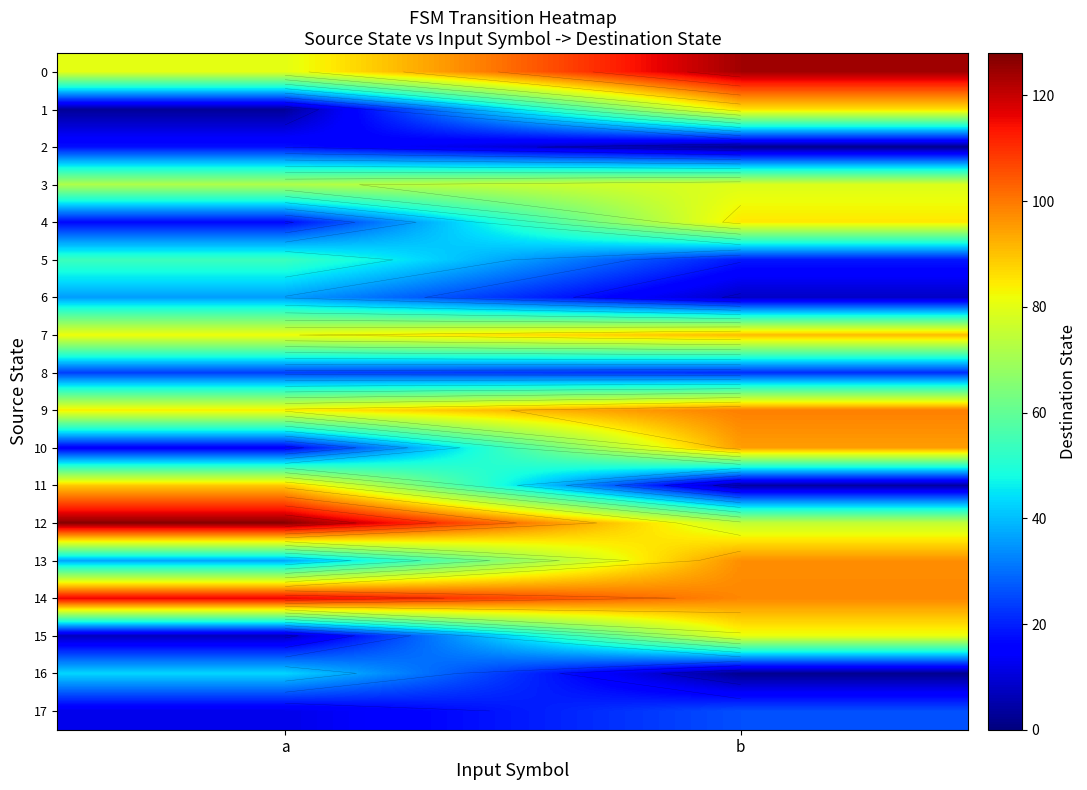

Is it true that 9 equals 84 at a?

True